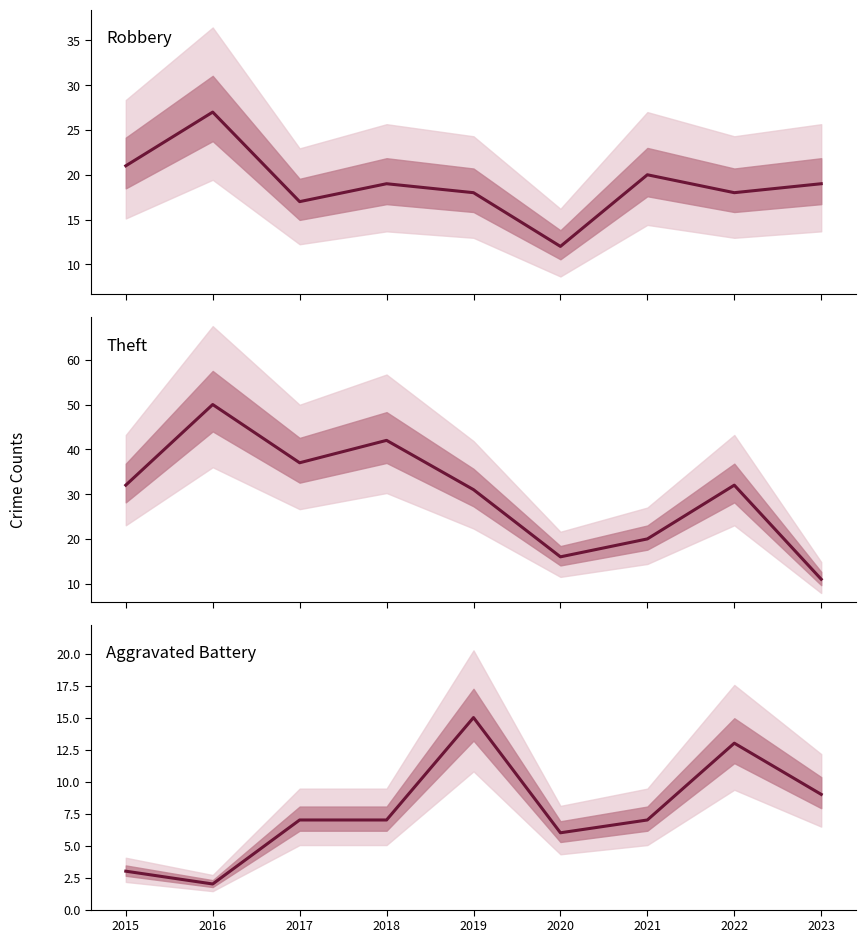

What is the spread (max minus min) of values at 2019?

16